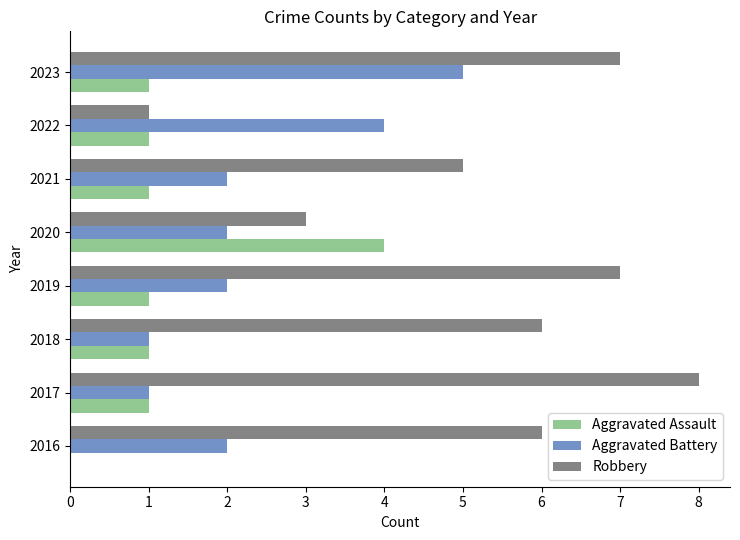

Which series has the largest range (max minus min)?

Robbery